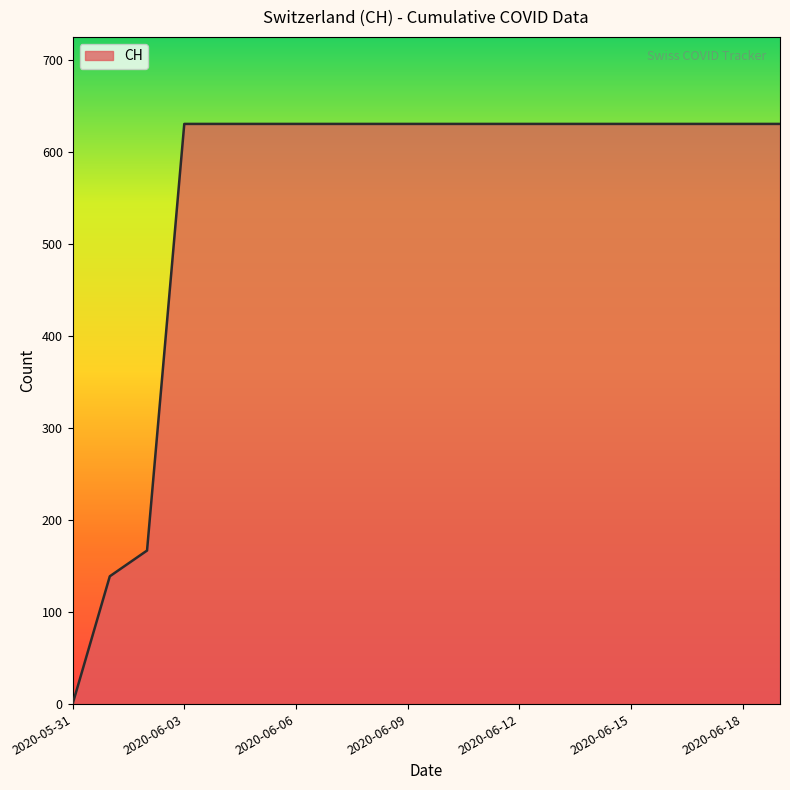

What is the greatest value displayed?

631